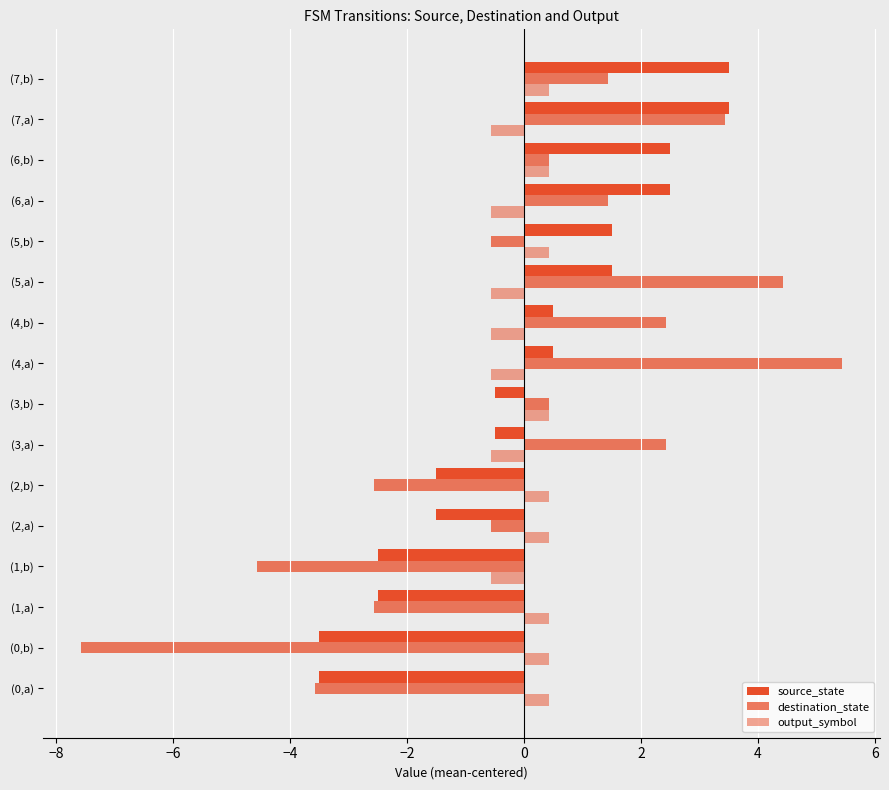

How many negative values does the destination_state series have?

7